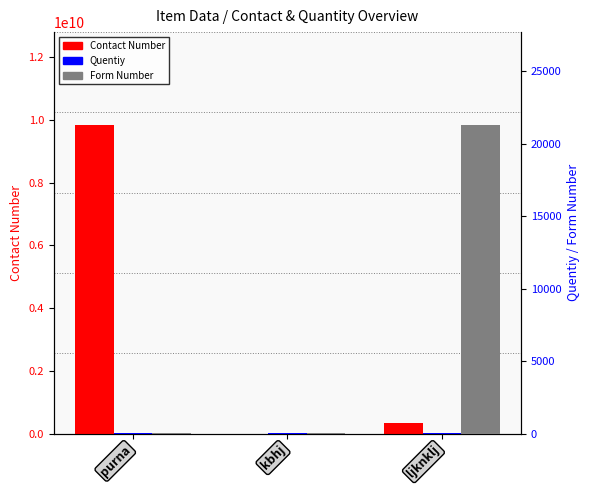

Is the value of Quentiy at kbhj greater than the value of Form Number at purna?

No